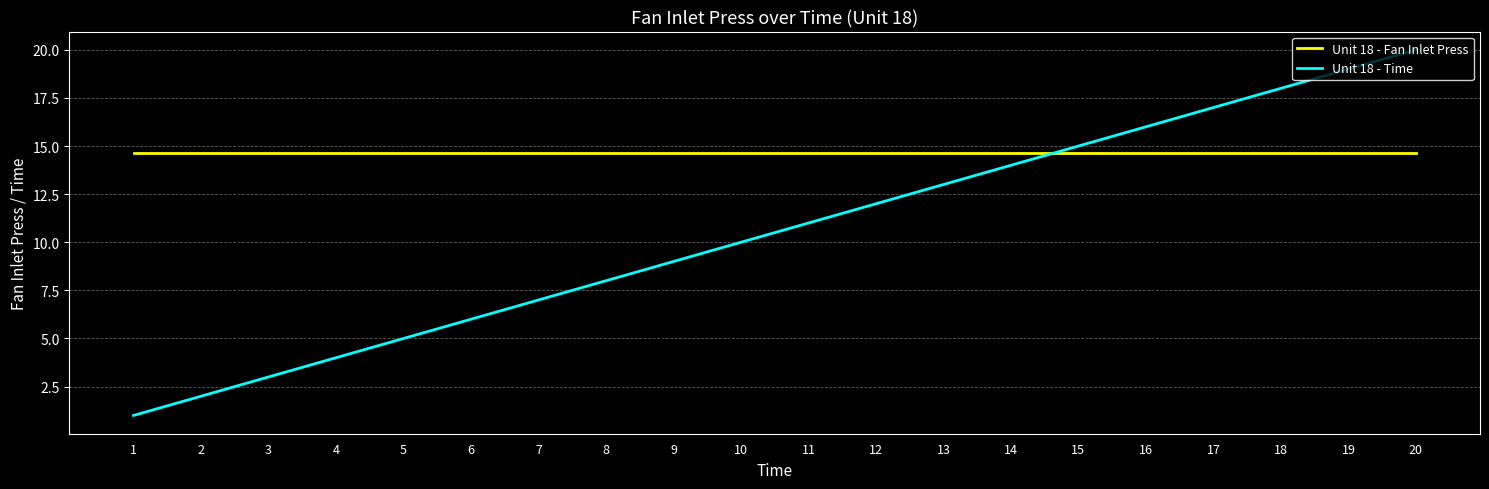

What is the average value of the Unit 18 - Fan Inlet Press series?

14.6